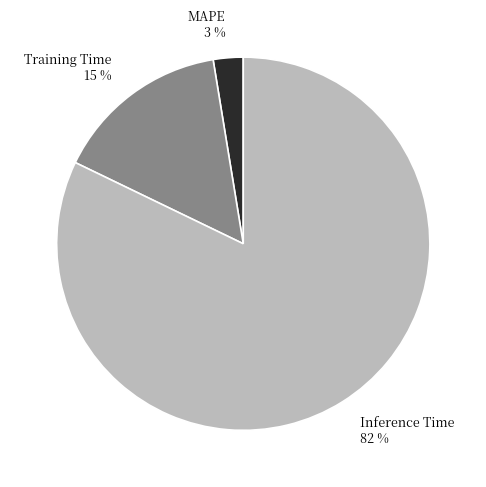

Rank the categories by value from lowest to highest.

MAPE, Training Time, Inference Time